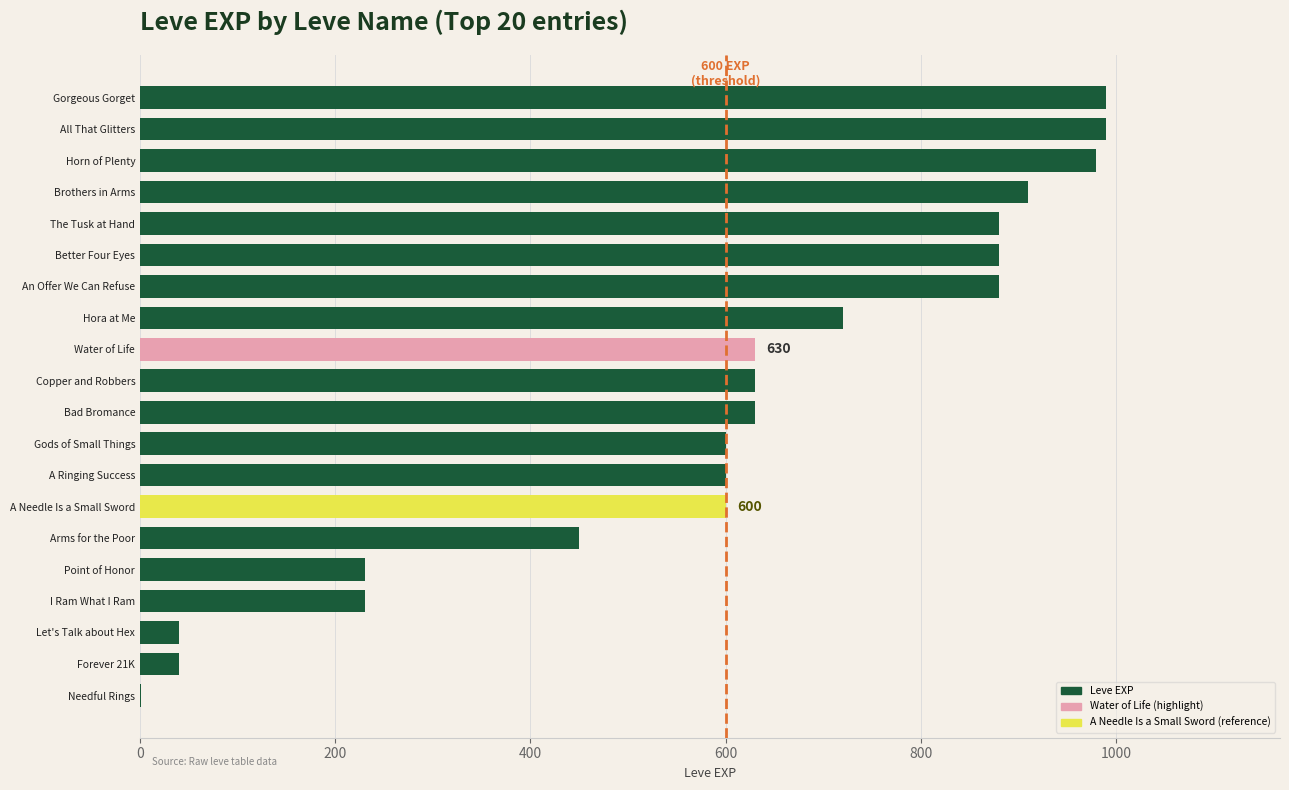

Where is the data nearest to the value 495?

Arms for the Poor